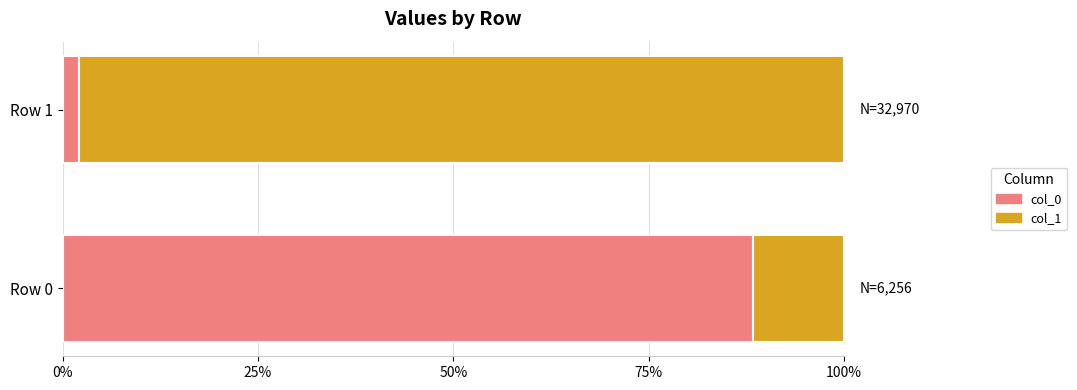

At which label does col_0 reach its minimum?

Row 1